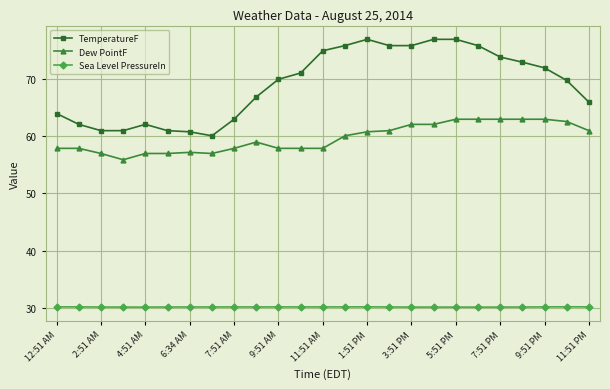

How many data points in Dew PointF are less than 59?

12